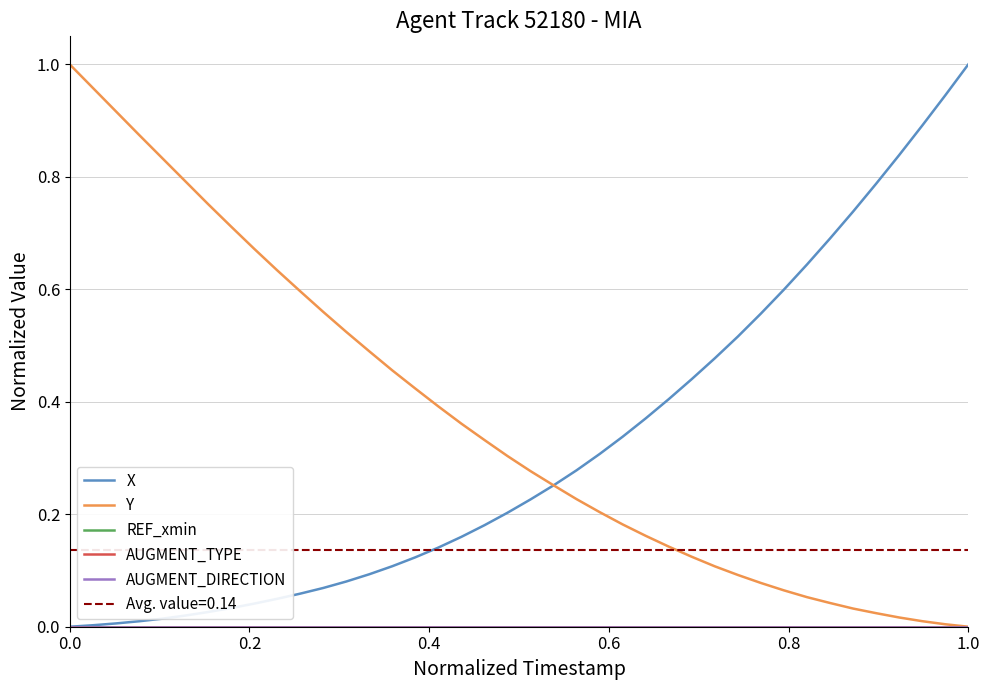

Which has a higher value, 1.0 or 0.0?

1.0